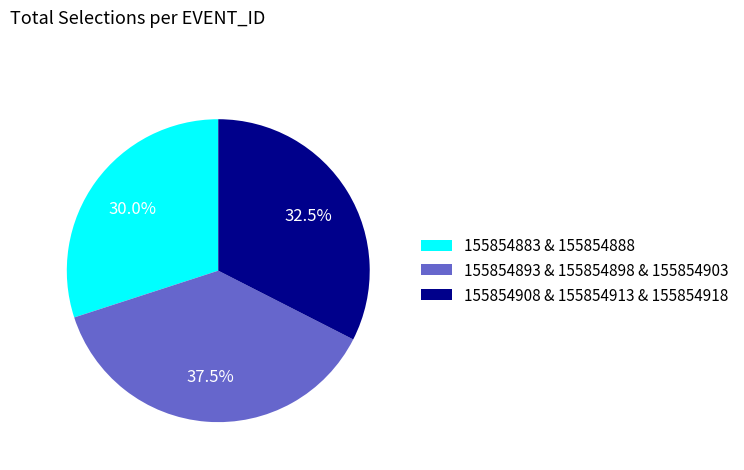

Is there any slice that represents more than half of the pie?

No